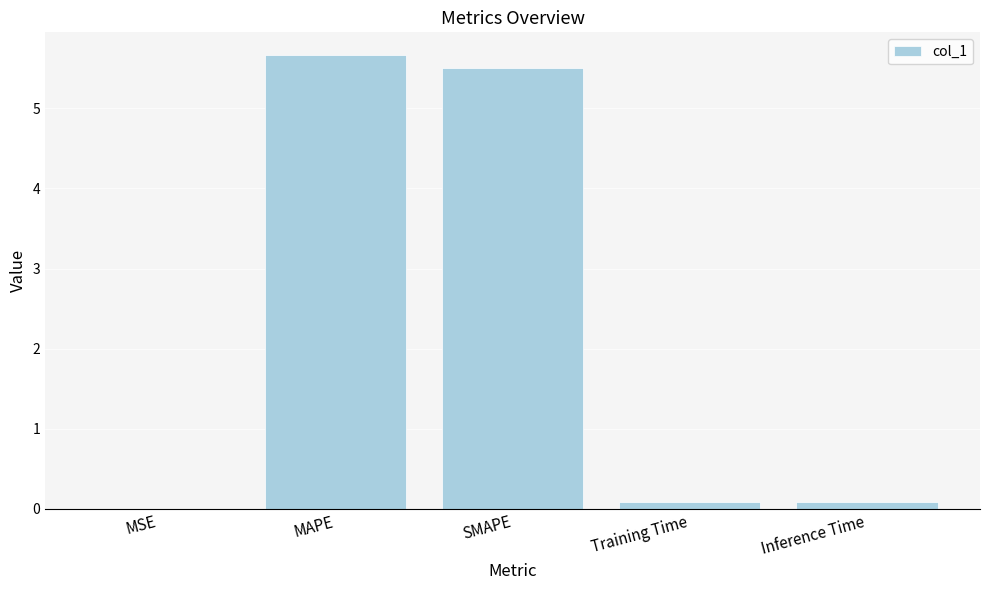

Read the value at MAPE.

5.7